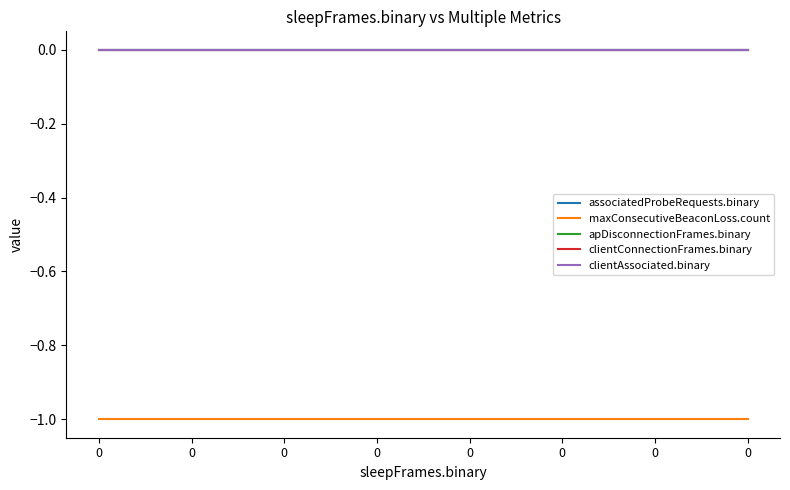

Does the chart display data point markers on the line(s)?

No